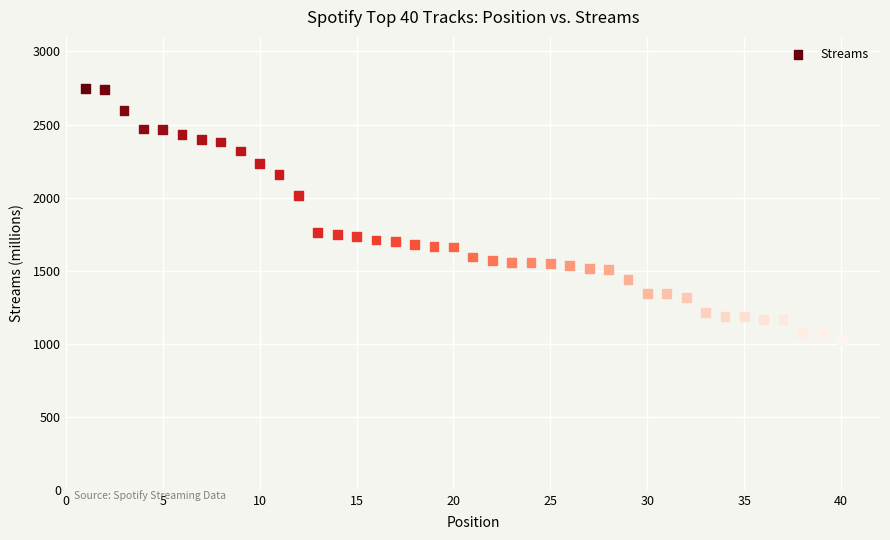

What is the range of Y values (max minus min)?

1718